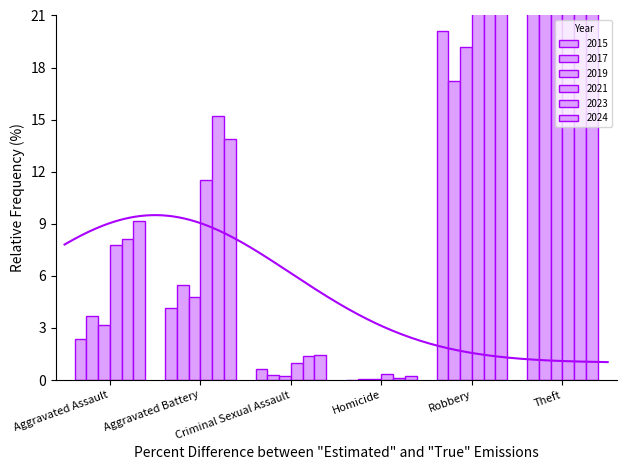

Reading left to right, list all the values displayed in this chart.

2015: 2.3	4.2	0.6	0.0	20.1	72.8
2017: 3.7	5.5	0.3	0.0	17.2	73.3
2019: 3.2	4.8	0.3	0.1	19.2	72.5
2021: 7.8	11.5	1.0	0.4	34.1	45.3
2023: 8.1	15.2	1.4	0.1	27.4	47.8
2024: 9.2	13.9	1.4	0.2	32.6	42.7